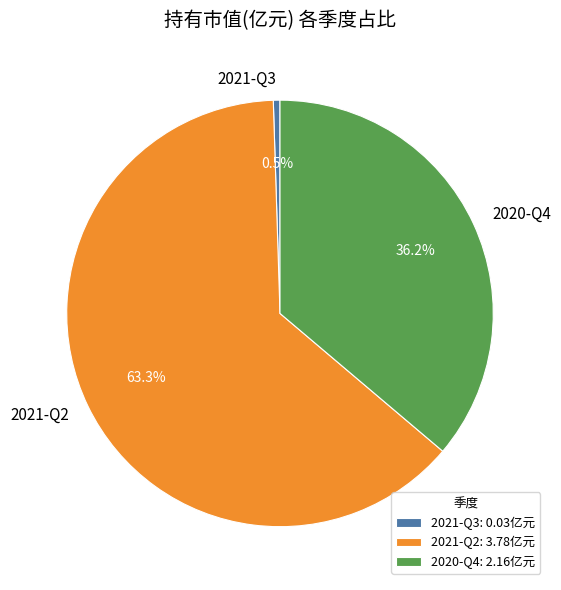

How many slices are in this pie chart?

3